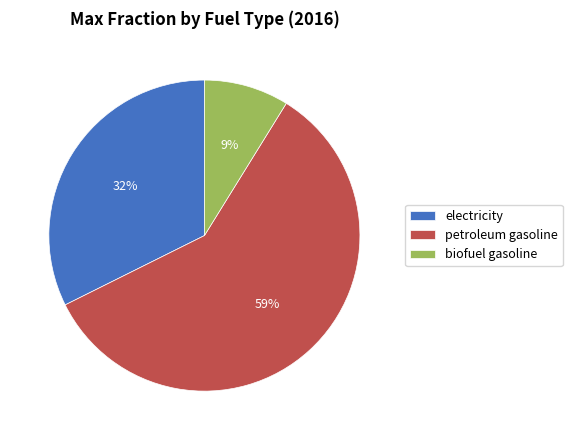

Which slice represents more than half of the pie?

petroleum gasoline